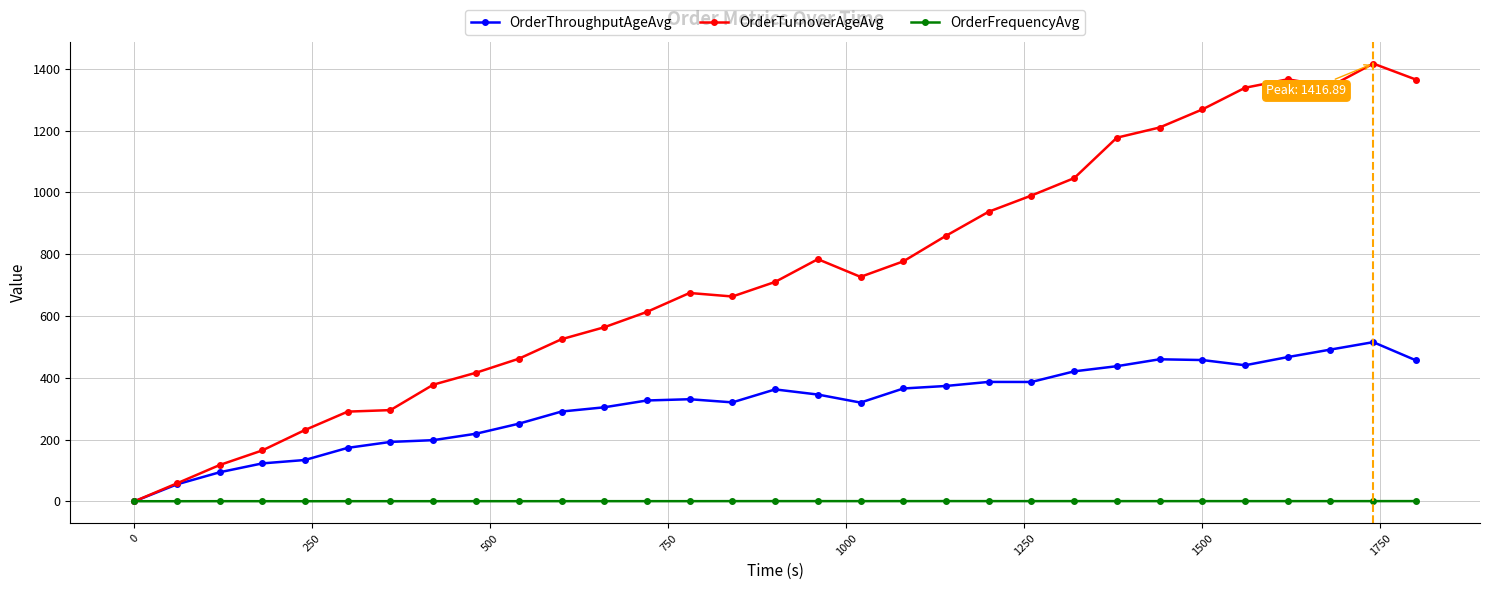

True or false: OrderThroughputAgeAvg has more than 0 points higher than both neighbors.

True